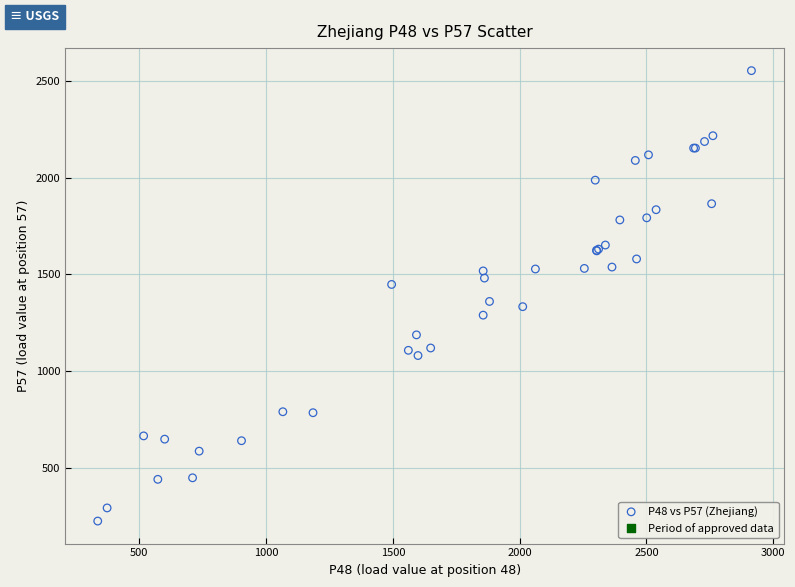

What Y value in the scatter plot is closest to 1389?

1360